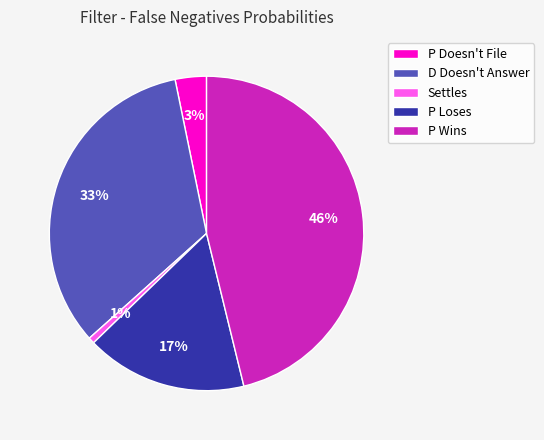

Between P Wins and Settles, which is larger?

P Wins